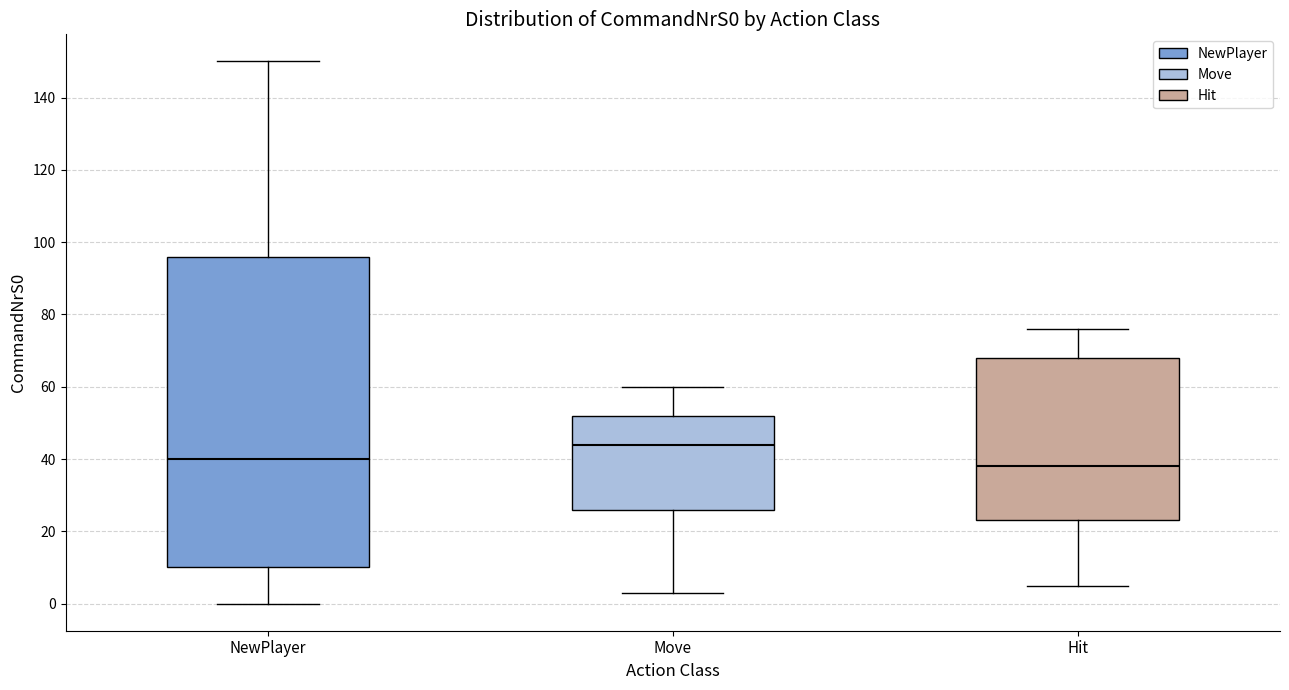

Which box's median line is the highest?

Move